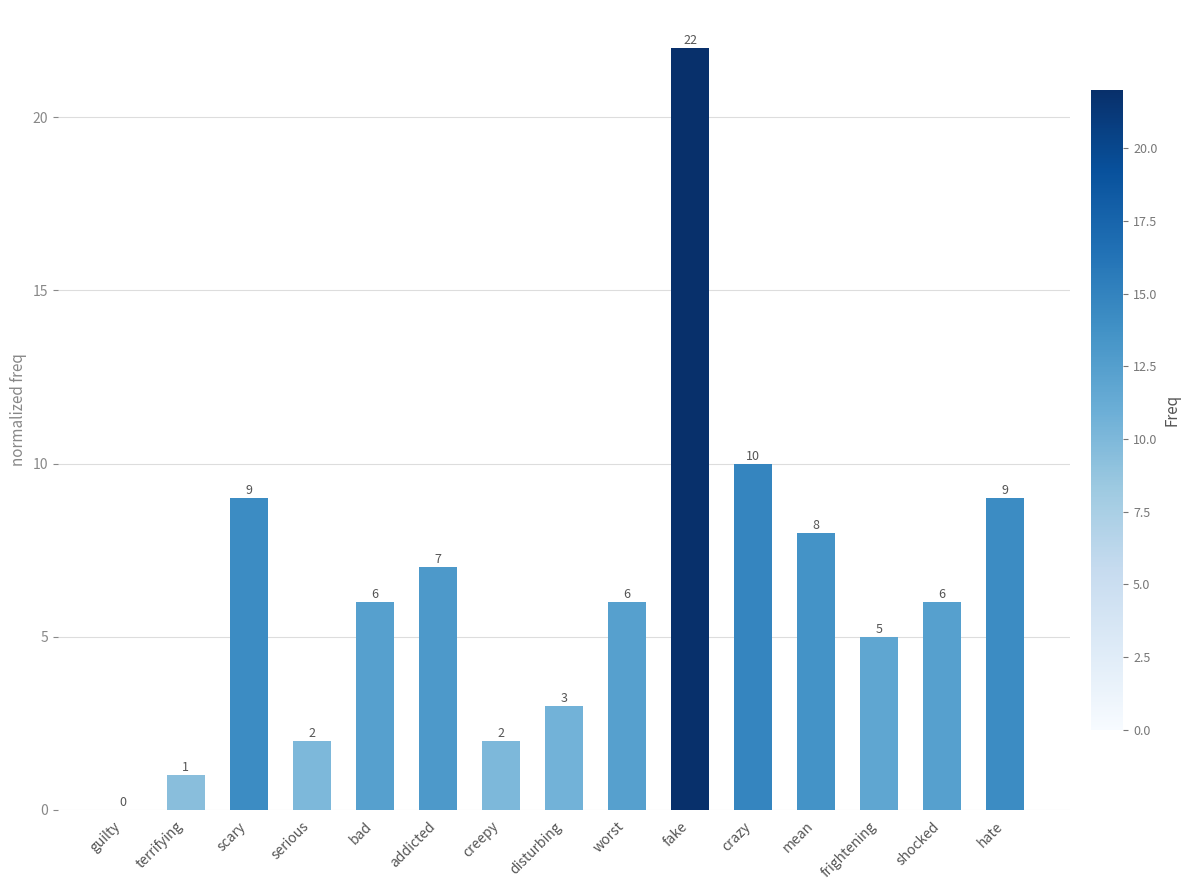

Which category has the highest value across all series?

fake